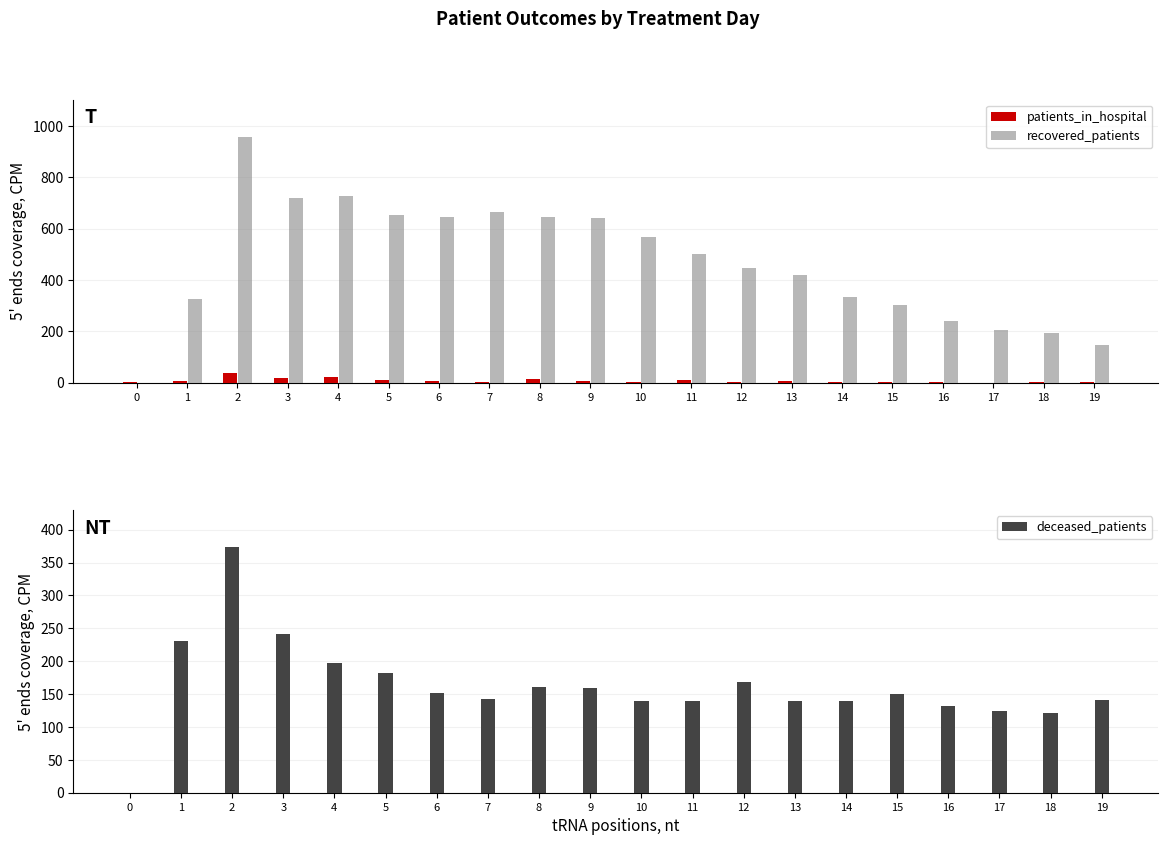

What are all the series names shown in the legend?

patients_in_hospital, recovered_patients, deceased_patients